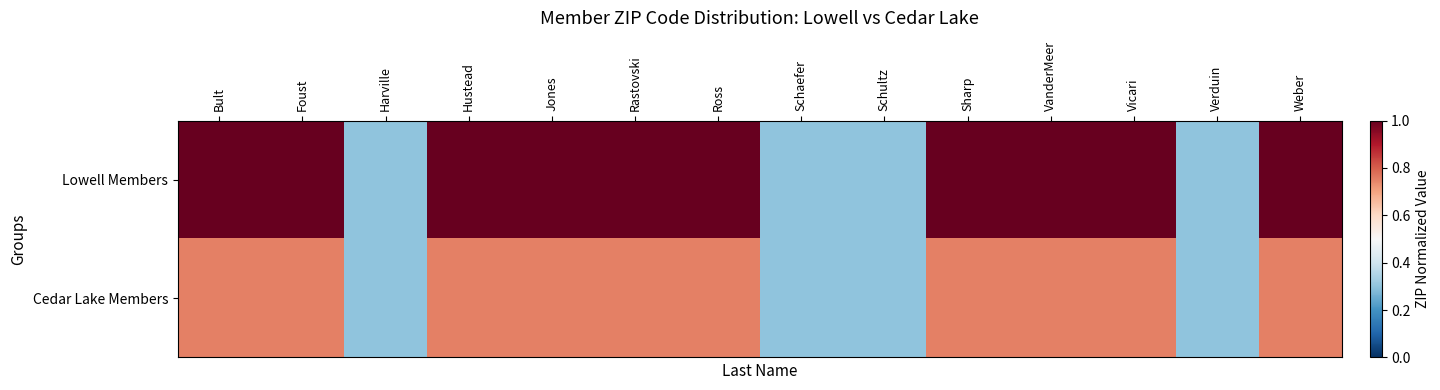

Between Harville and Weber, which series saw the biggest shift?

Lowell Members